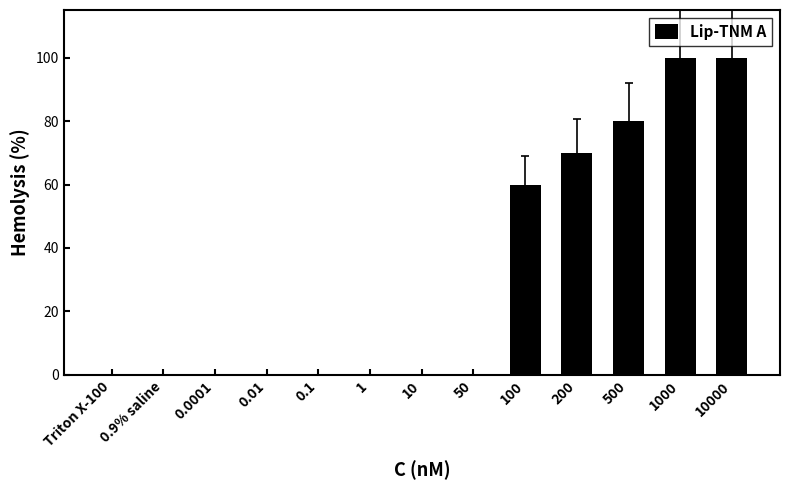

Reading right to left, extract all data points from this chart.

10000=100	1000=100	500=80	200=70	100=60	50=0	10=0	1=0	0.1=0	0.01=0	0.0001=0	0.9% saline=0	Triton X-100=0